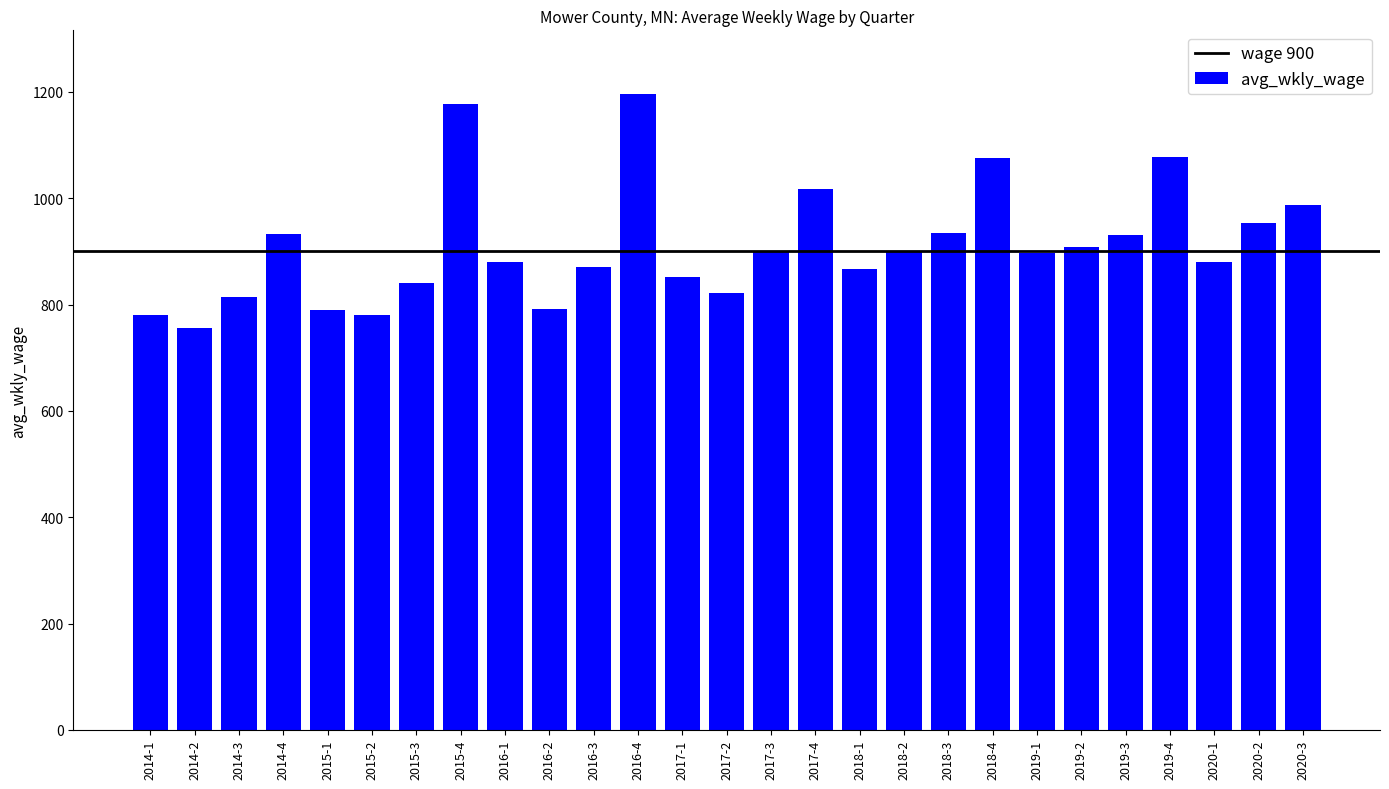

Where is the data nearest to the value 976?

2020-3